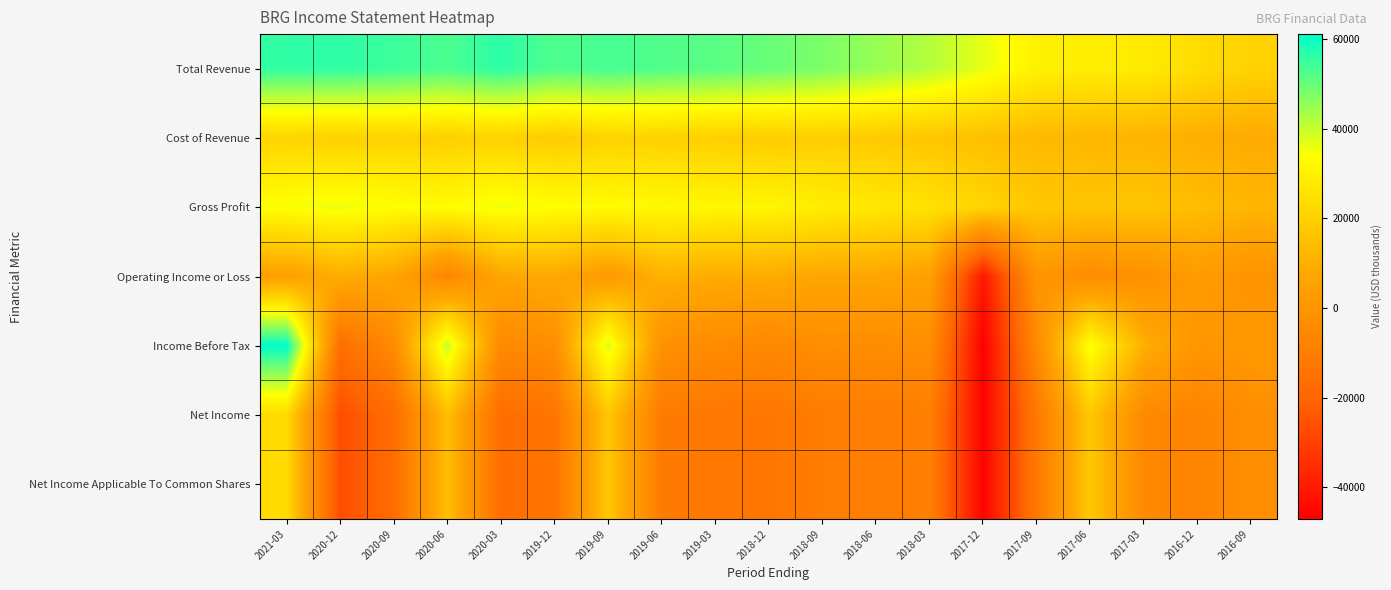

At 2017-12, list the series in order from smallest to largest.

Income Before Tax, Net Income, Net Income Applicable To Common Shares, Operating Income or Loss, Cost of Revenue, Gross Profit, Total Revenue